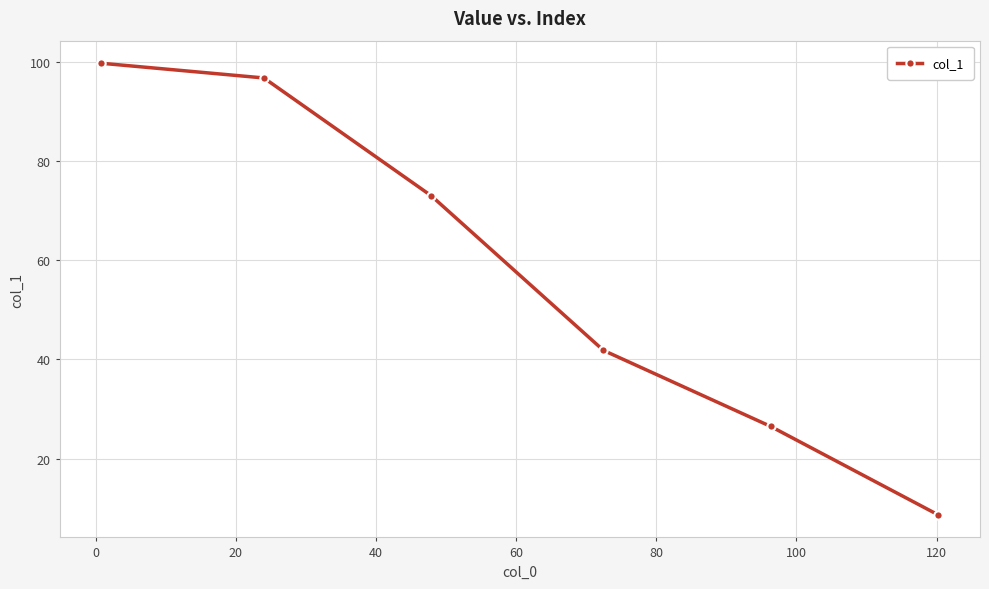

What is the value of the 6th point from the left?

8.7